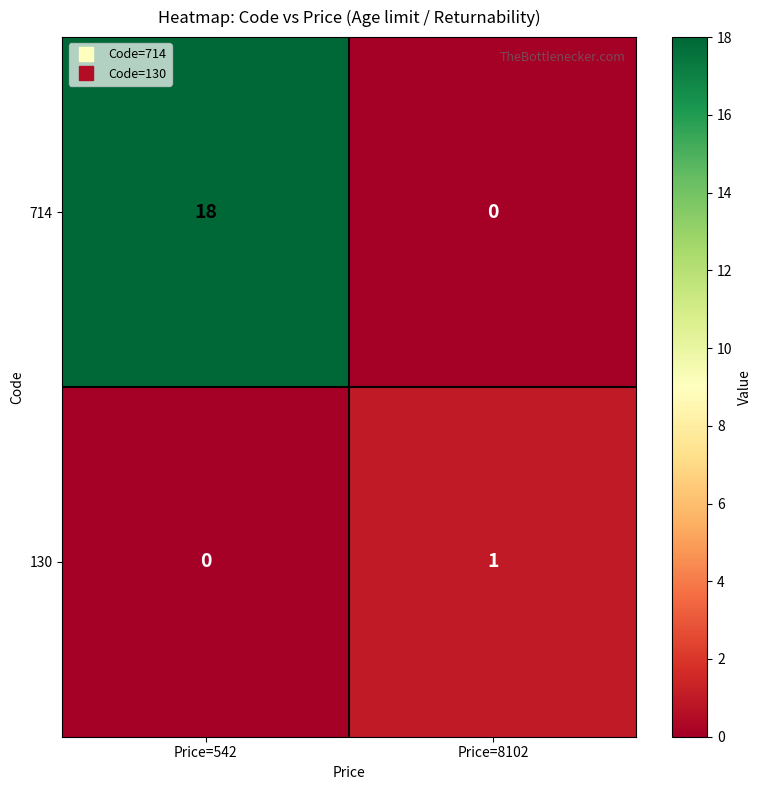

How many data points in 714 are less than 18?

1